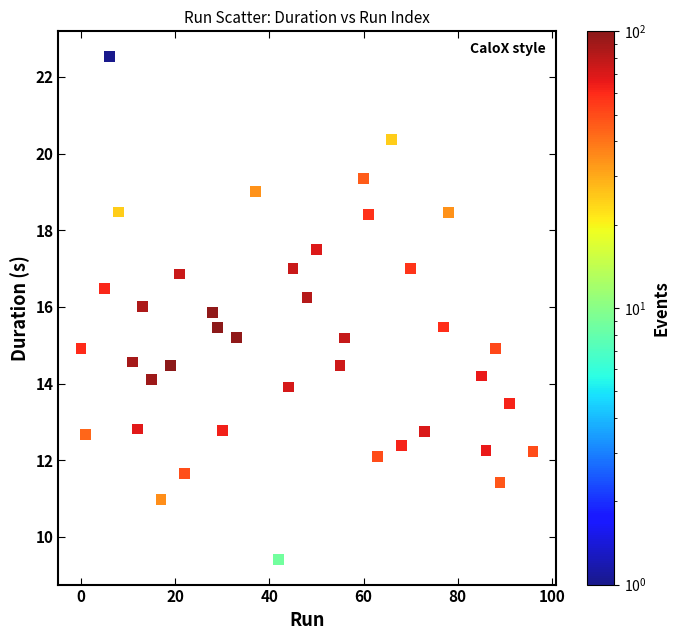

What is the range of X values (max minus min)?

96.0